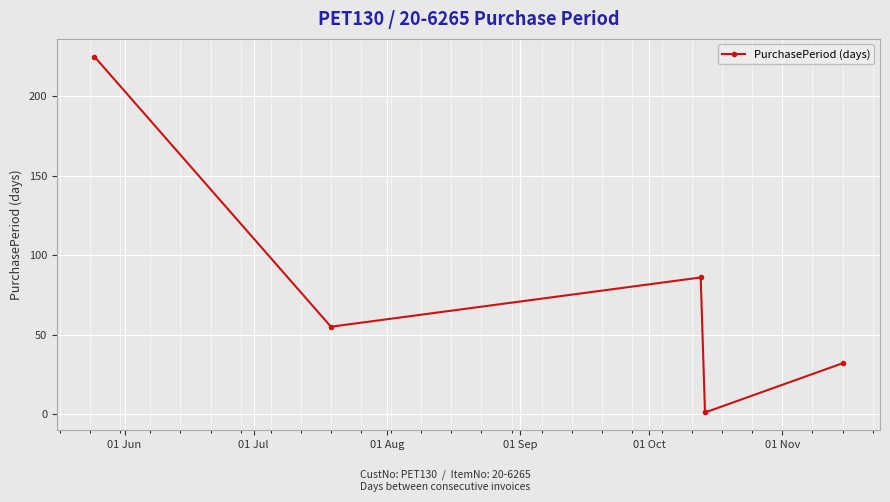

What is the greatest value displayed?

225